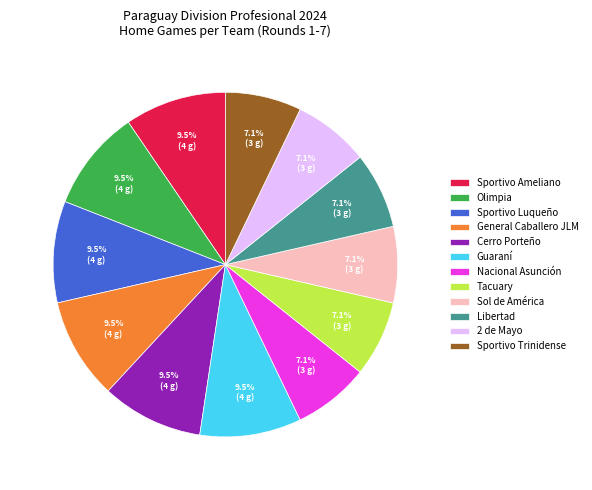

What percentage is NOT represented by Sol de América?

92.9%